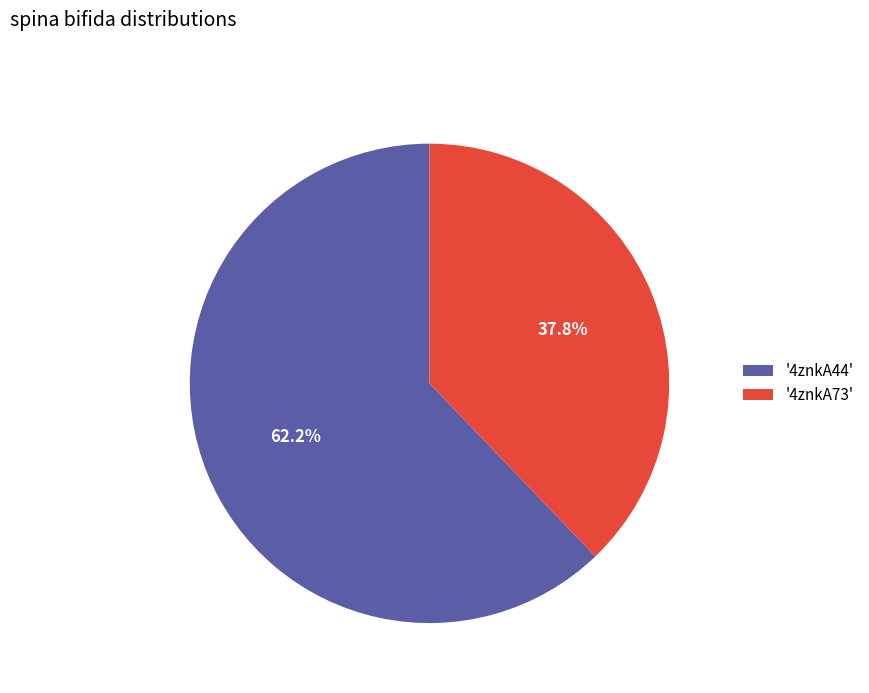

Does '4znkA44' represent more than half of the total?

Yes